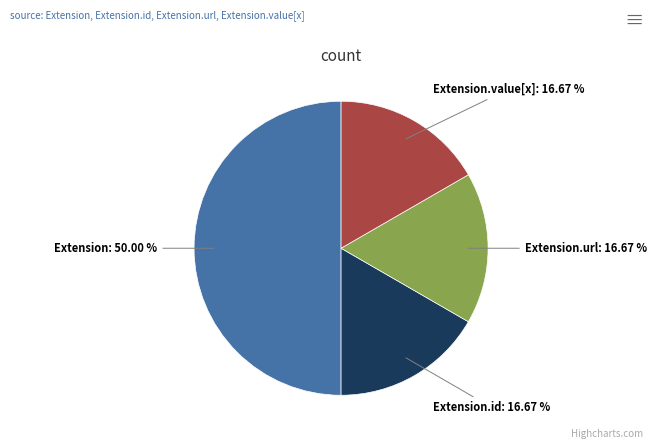

To the nearest percent, what is the difference between the largest and smallest slice percentages?

33%